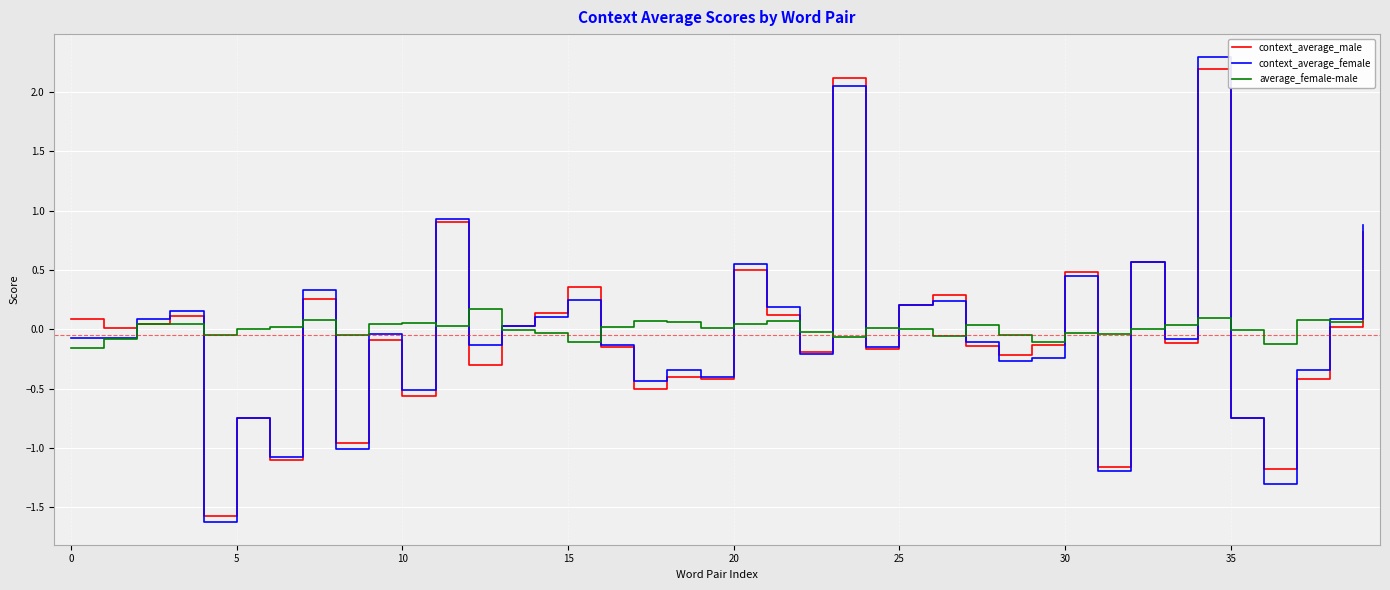

Which series has the largest range (max minus min)?

context_average_female